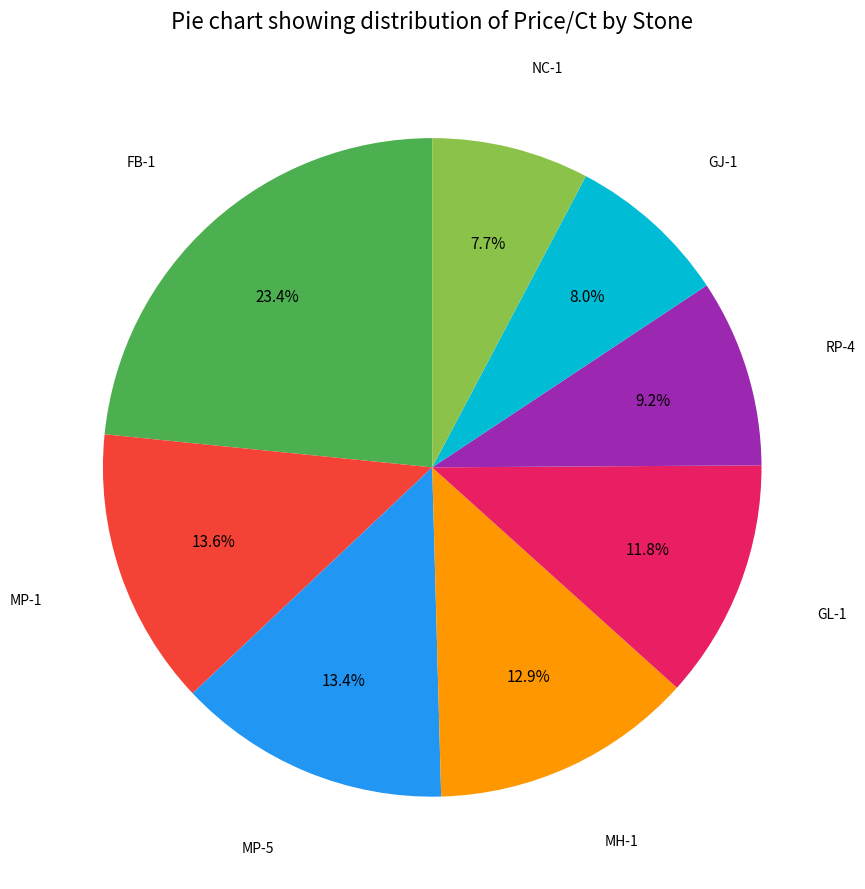

Does any single category account for the majority?

No